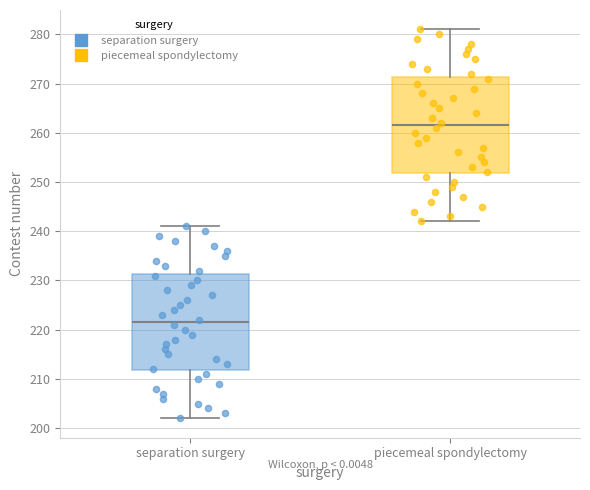

Reading left to right, read every box against the y-axis: the position of its median line, the range the box covers, and the ends of its whiskers. The values are not printed on the chart, so give them approximately, as read against the axis.

separation surgery: median 222, box 212 to 231, whiskers 202 to 241
piecemeal spondylectomy: median 262, box 252 to 271, whiskers 242 to 281